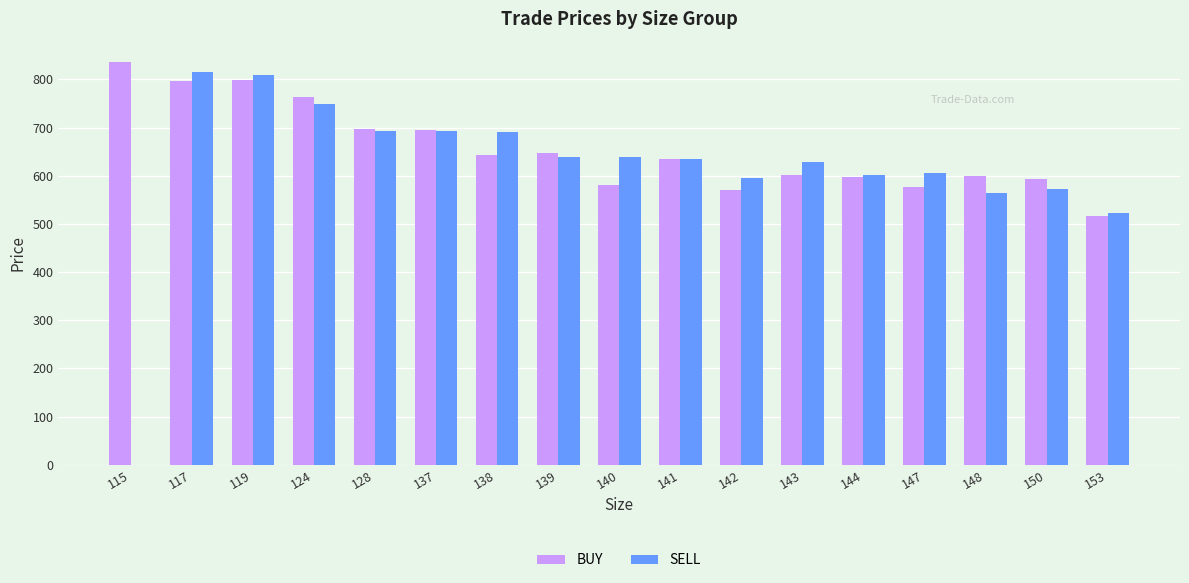

At which label is BUY closest to 676?

137